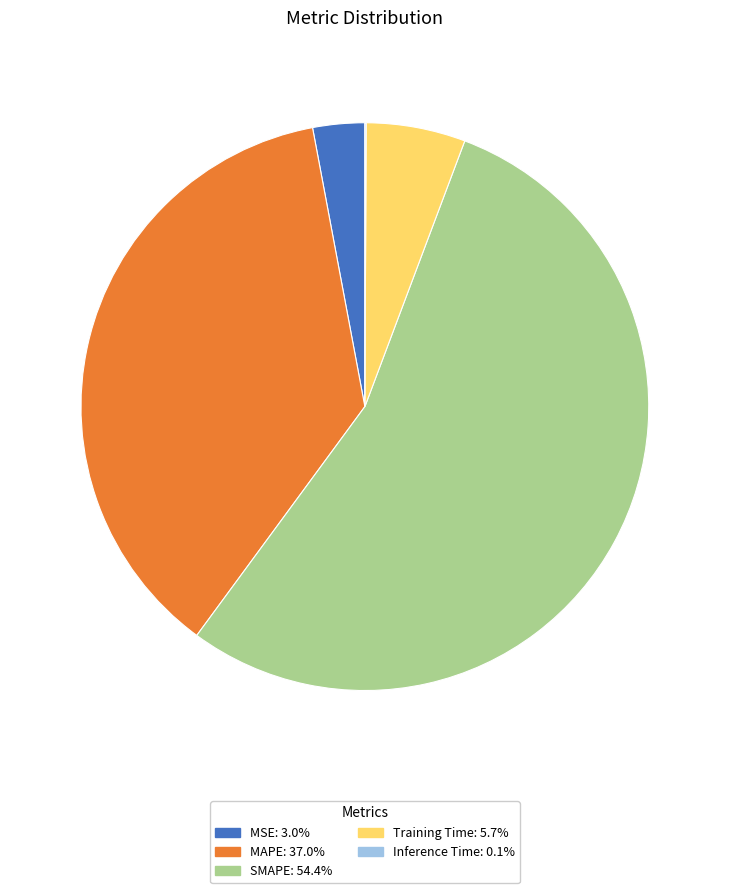

Is there any slice that represents more than half of the pie?

Yes